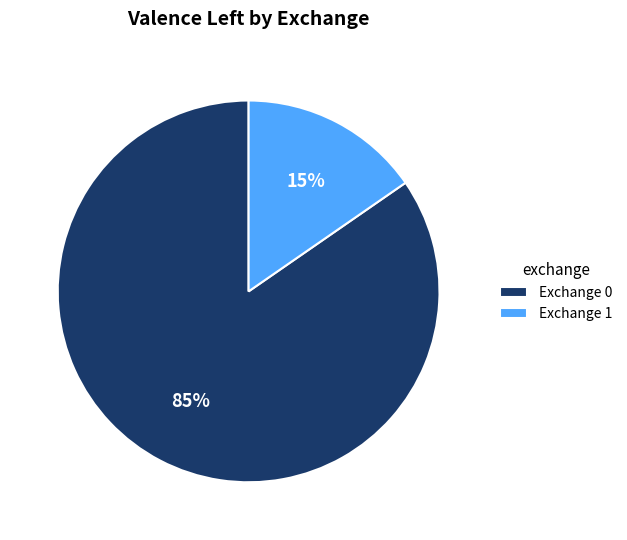

To the nearest percent, what percentage of the pie is Exchange 1?

15%